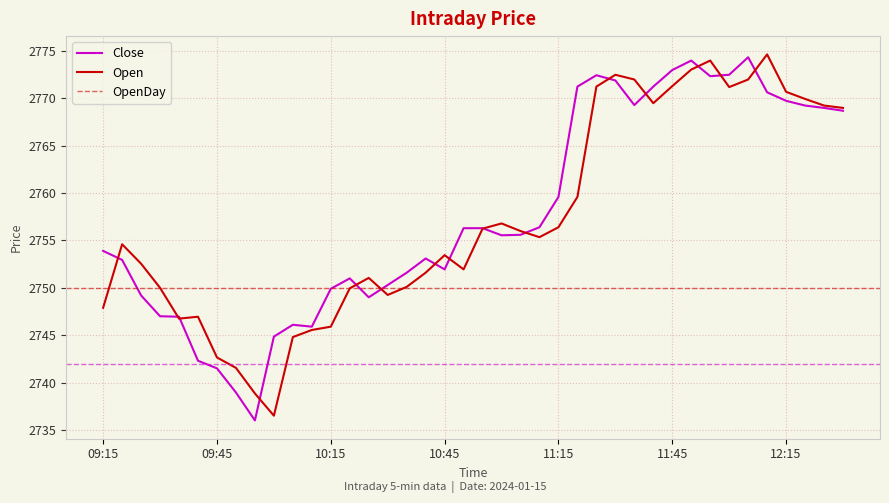

Reading left to right, transcribe all the data shown in this chart.

Open: 2747.9	2754.6	2752.6	2750.0	2746.8	2746.9	2742.7	2741.6	2738.8	2736.5	2744.8	2745.6	2745.9	2749.9	2751.1	2749.2	2750.1	2751.6	2753.4	2751.9	2756.2	2756.8	2756.0	2755.3	2756.4	2759.6	2771.2	2772.5	2772.0	2769.5	2771.3	2773.1	2774.0	2771.2	2772.0	2774.7	2770.7	2769.9	2769.2	2769.0
Close: 2753.9	2752.9	2749.2	2747.0	2746.9	2742.3	2741.5	2738.9	2736.0	2744.8	2746.1	2745.9	2749.9	2751.0	2749.0	2750.3	2751.6	2753.1	2751.9	2756.3	2756.3	2755.6	2755.6	2756.4	2759.6	2771.2	2772.4	2771.9	2769.3	2771.2	2773.0	2774.0	2772.3	2772.5	2774.3	2770.7	2769.8	2769.2	2769.0	2768.7